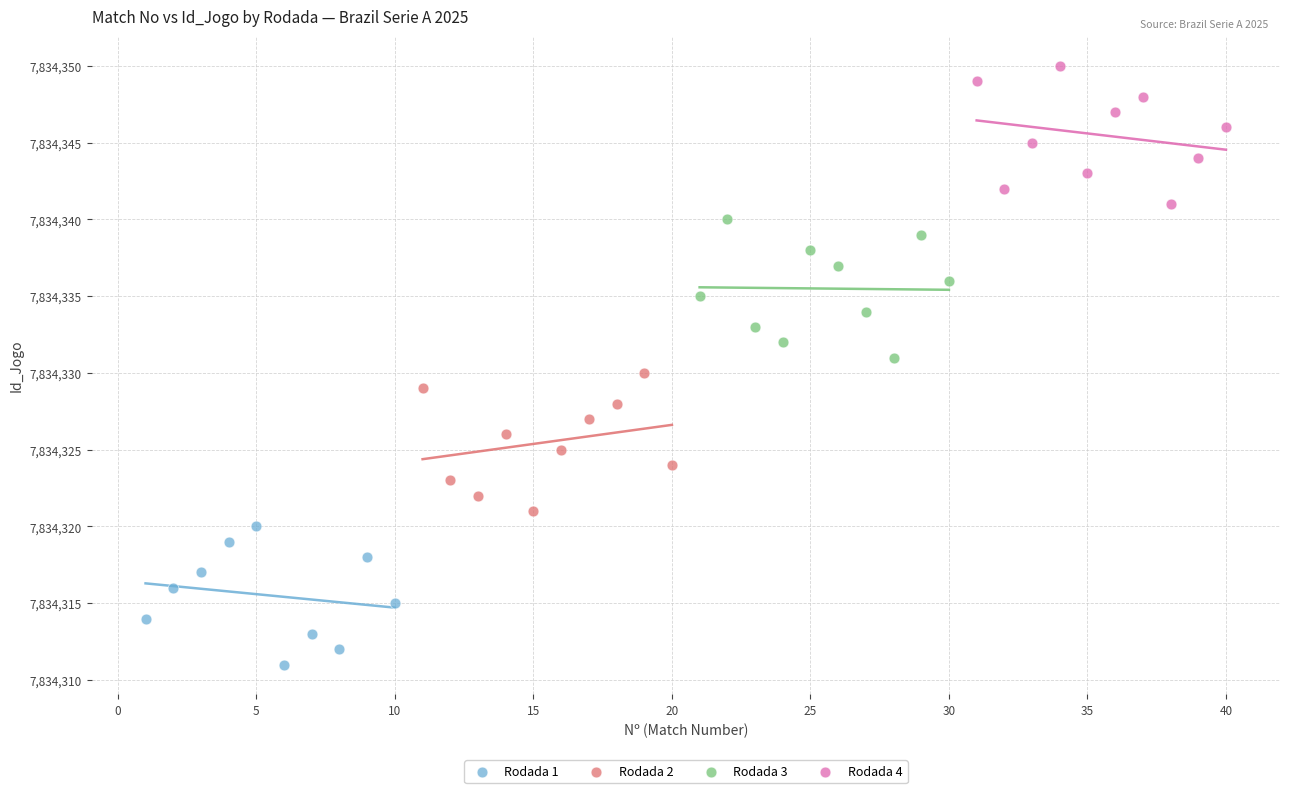

Which series contains the highest Y value?

Rodada 4